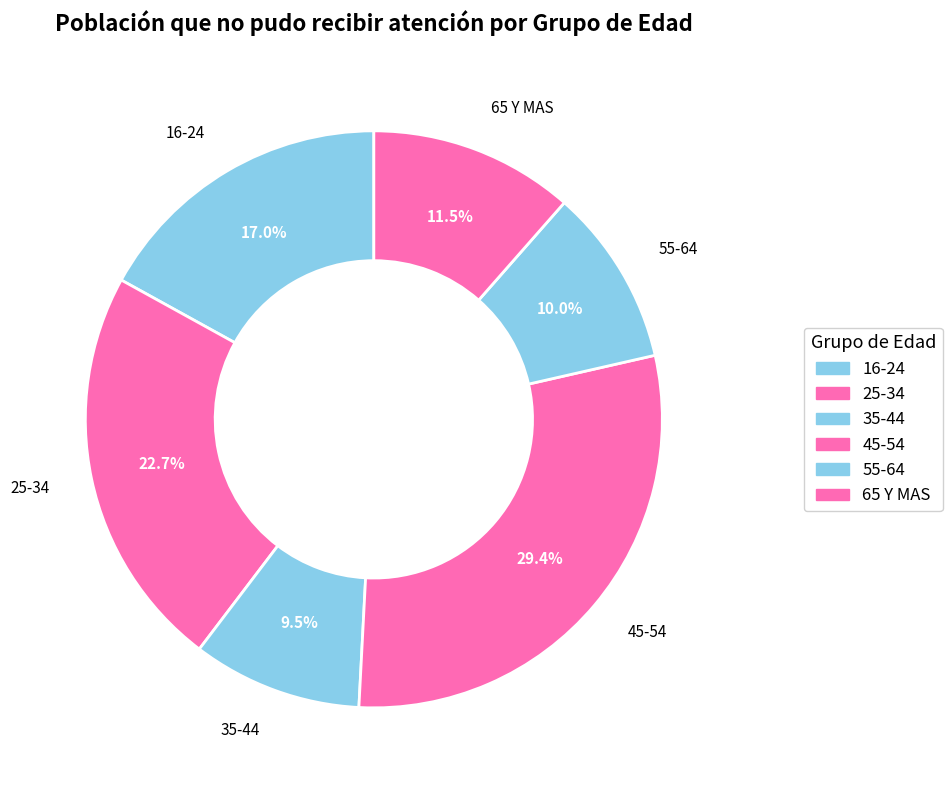

Which category has the smallest portion of the pie?

35-44